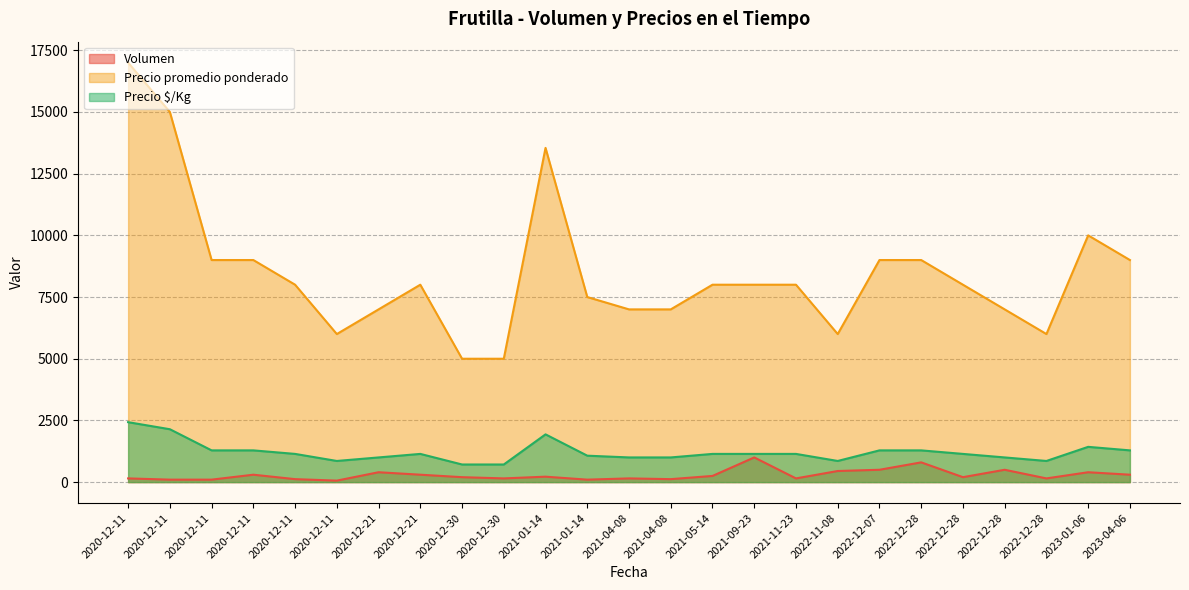

Where is the first local maximum for Precio $/Kg?

2020-12-21